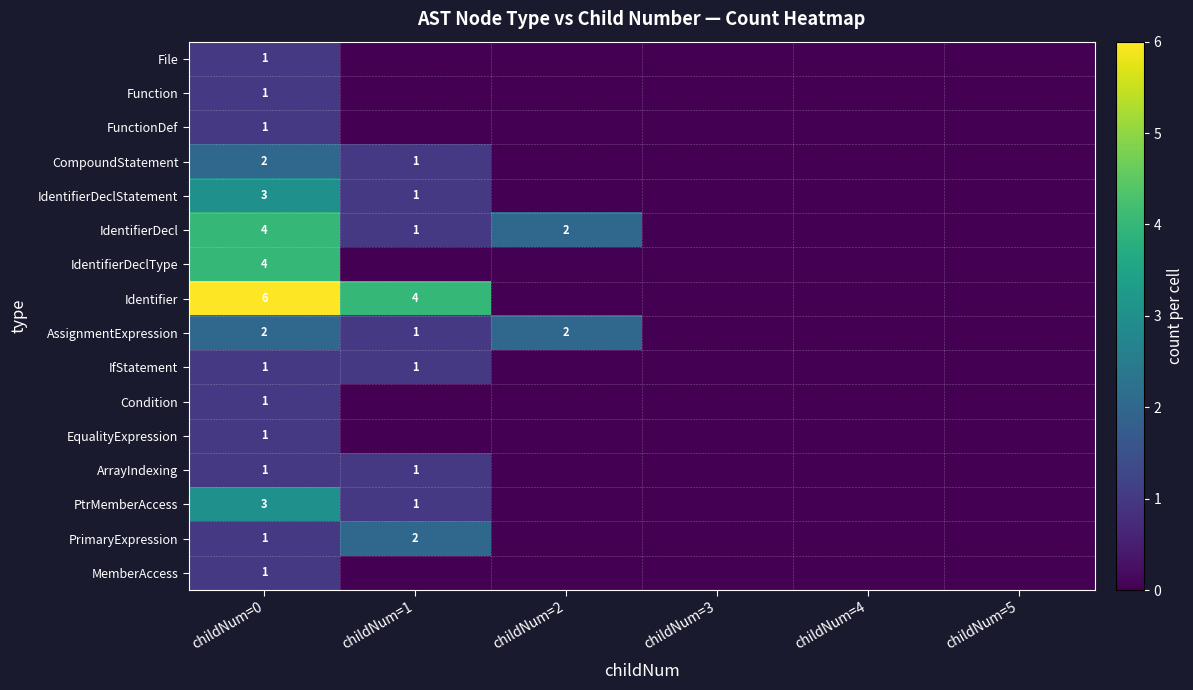

True or false: CompoundStatement has a value of 0 at childNum=1.

False